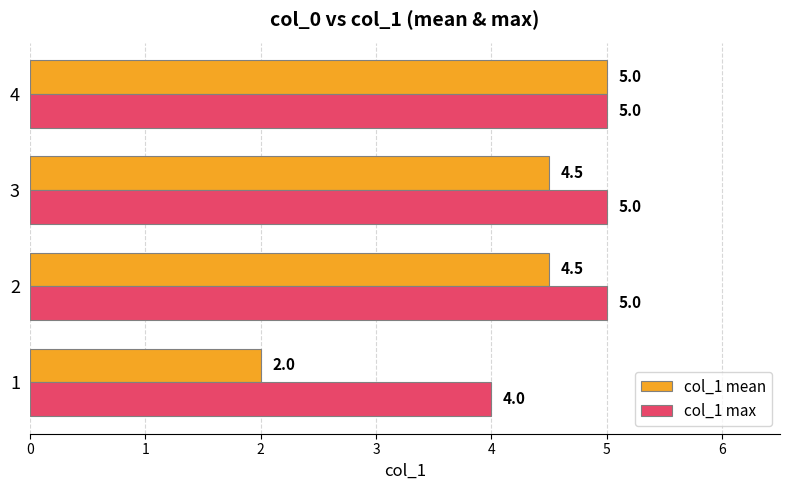

What is the difference between the maximum and minimum values in the col_1 max series?

1.0